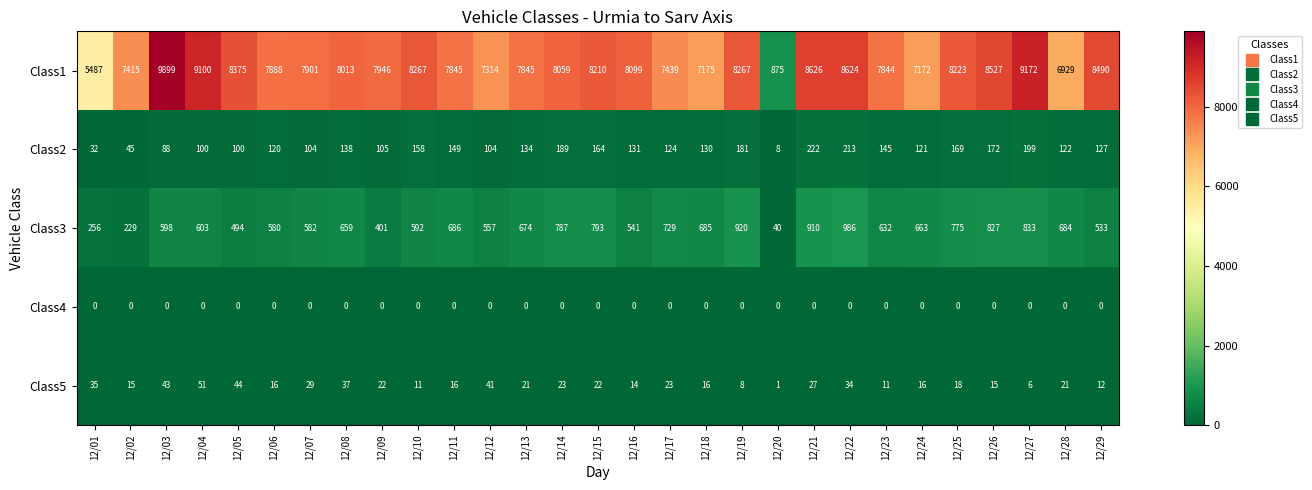

What is the sum of all Class3 values?

18249